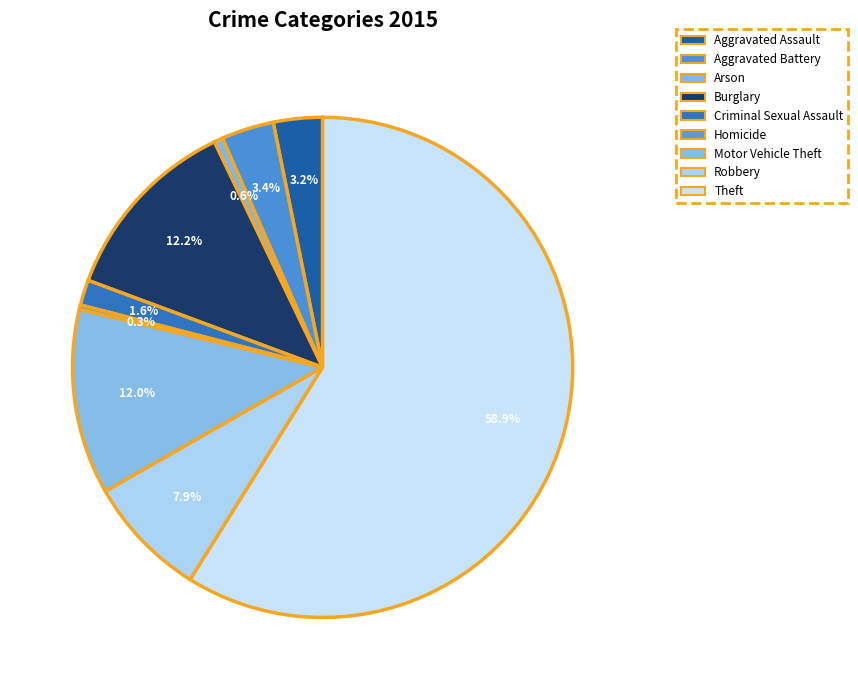

Is there any slice that represents more than half of the pie?

Yes